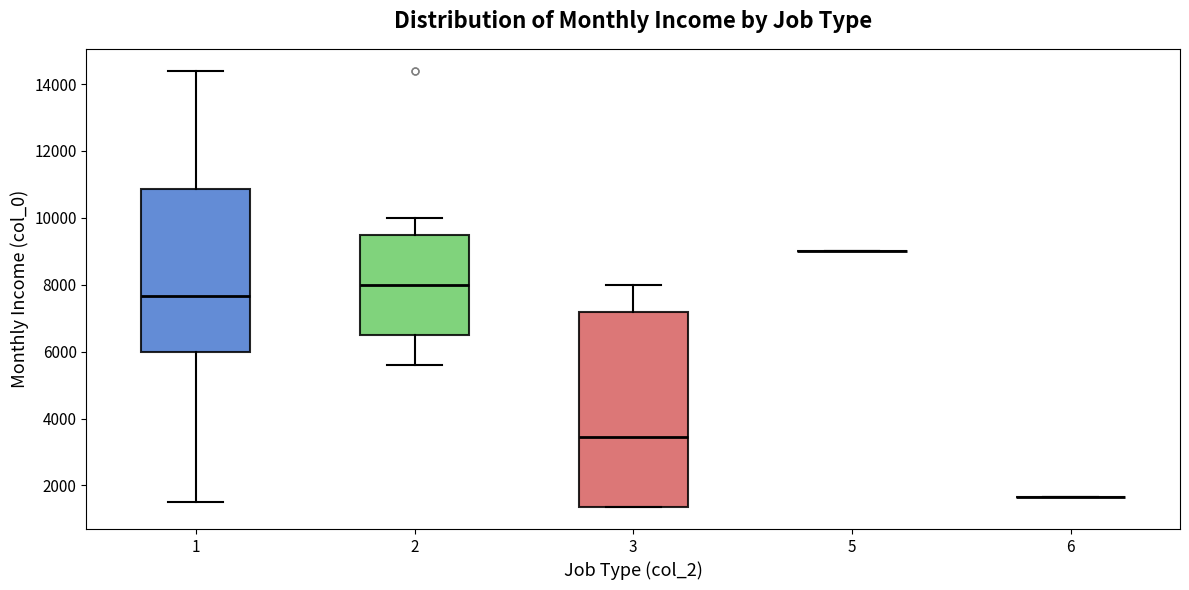

Comparing the boxes themselves (not the whiskers), which one is the tallest?

3